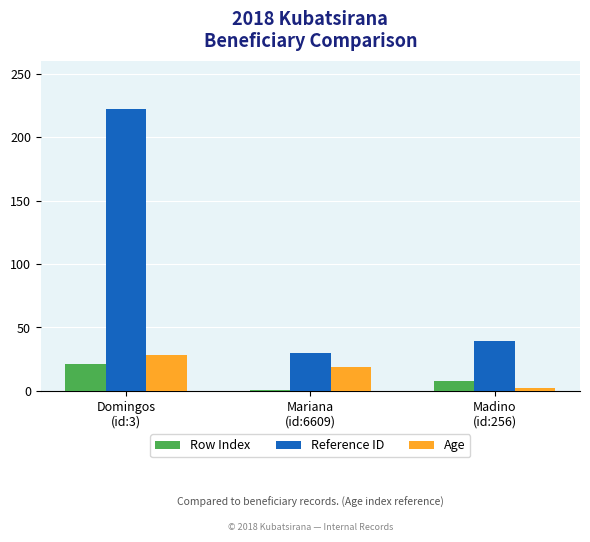

The value of Age at Mariana
(id:6609) is 27. True or false?

False